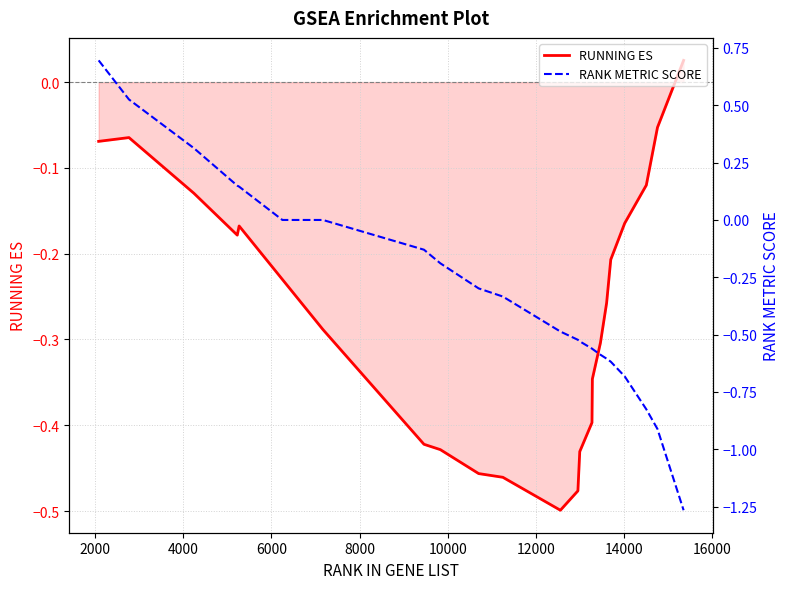

How many intersections are there between RUNNING ES and RANK METRIC SCORE?

1